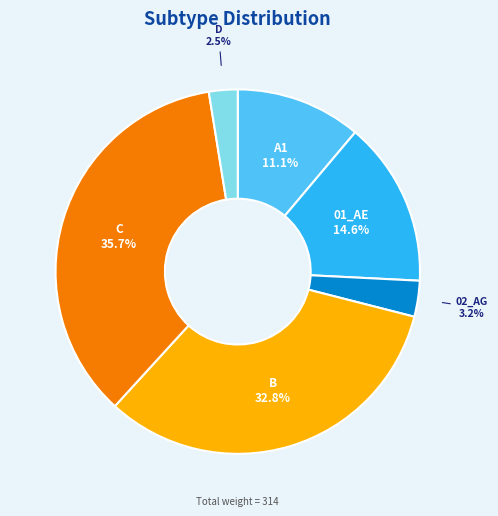

Is there a majority slice in this chart?

No